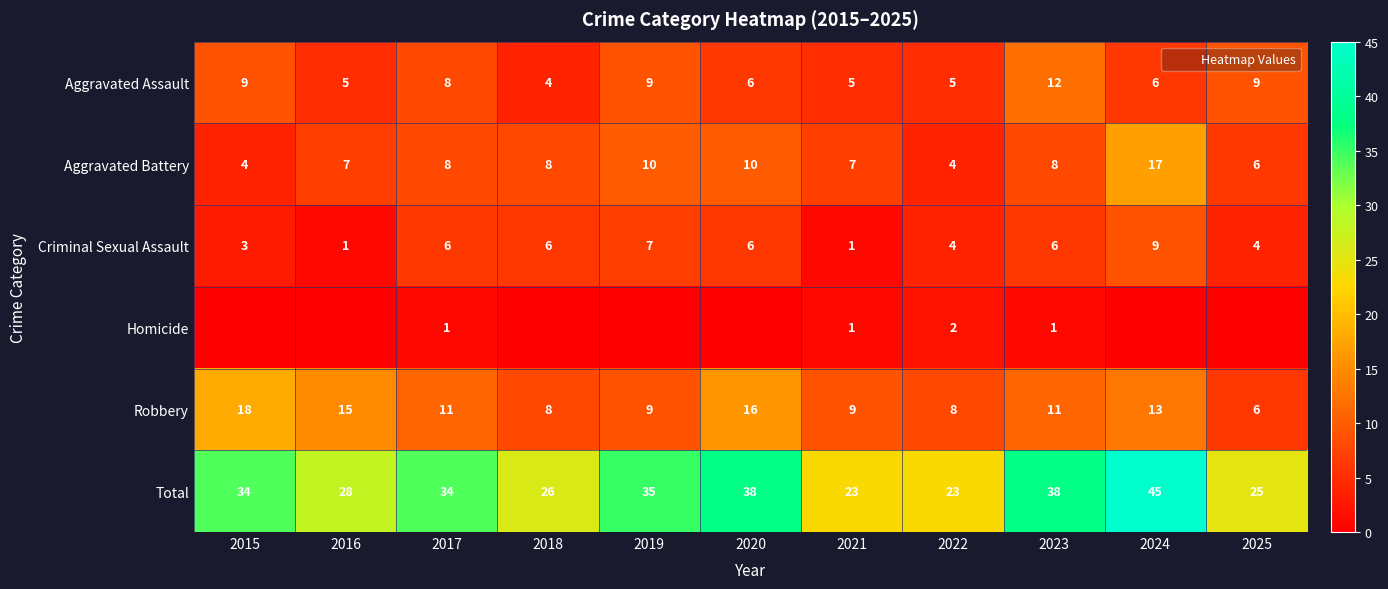

Which series changed the most between 2015 and 2020?

Aggravated Battery